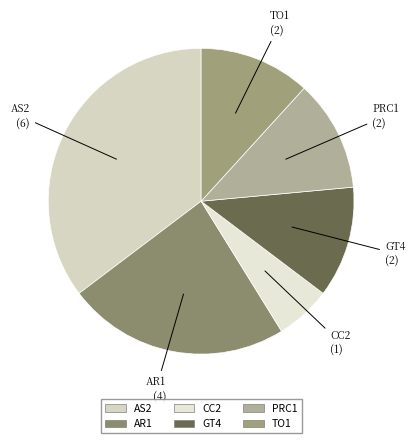

Do AS2 and GT4 together represent more than half of the pie?

No